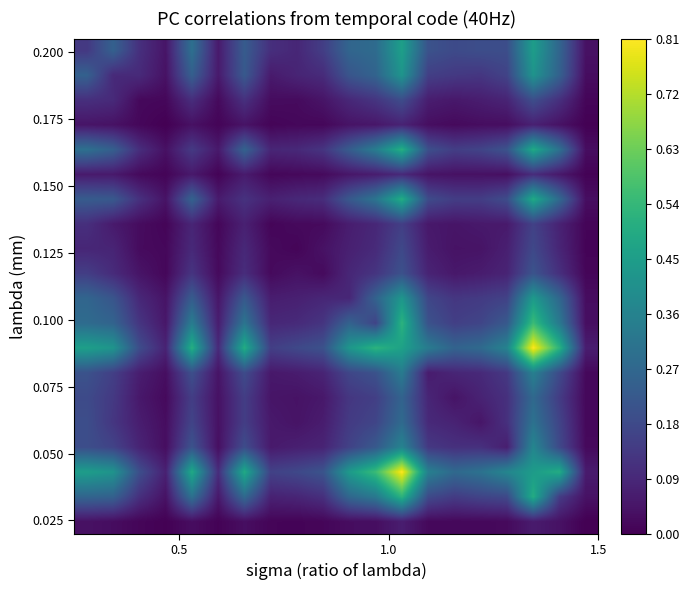

How many categories are shown in the chart?

20